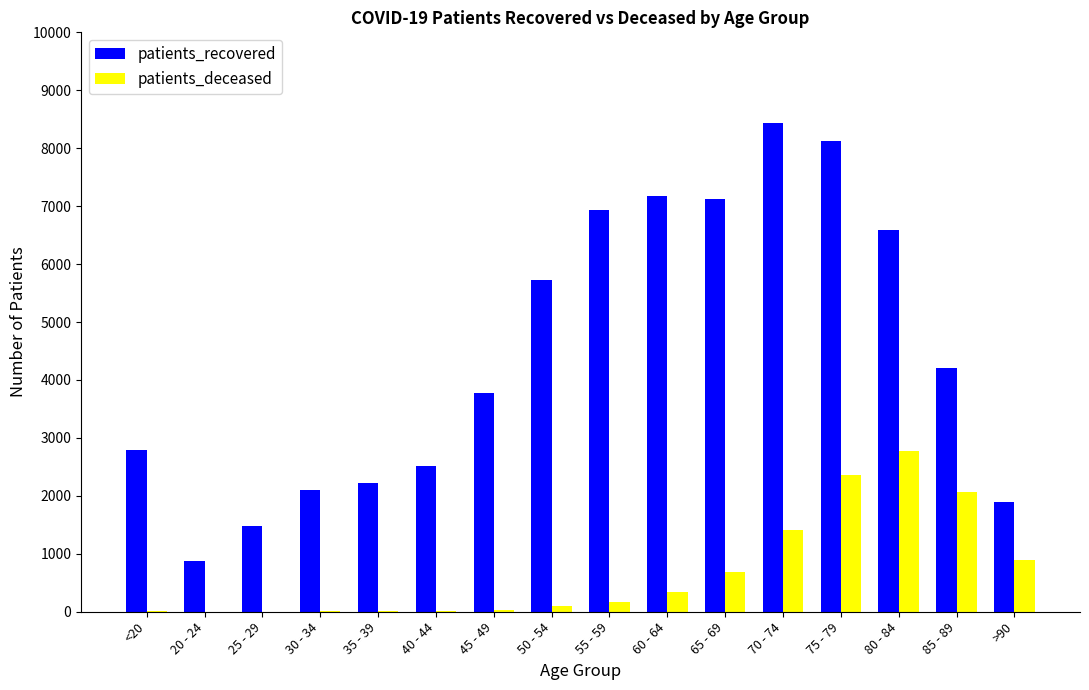

How many distinct data groups are displayed?

2